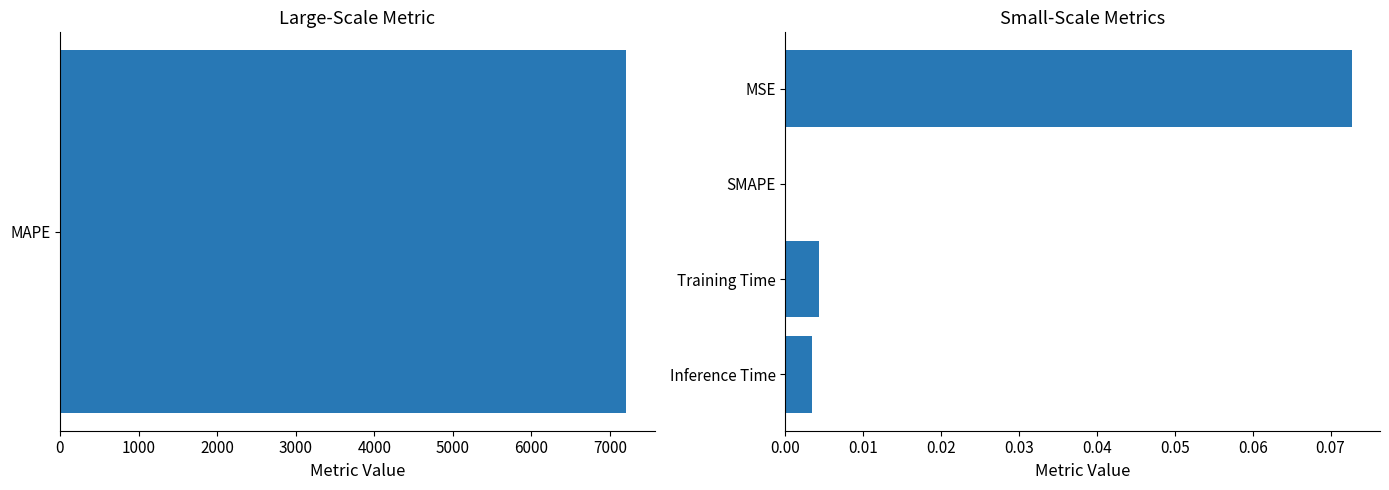

How many data points does each series have?

4